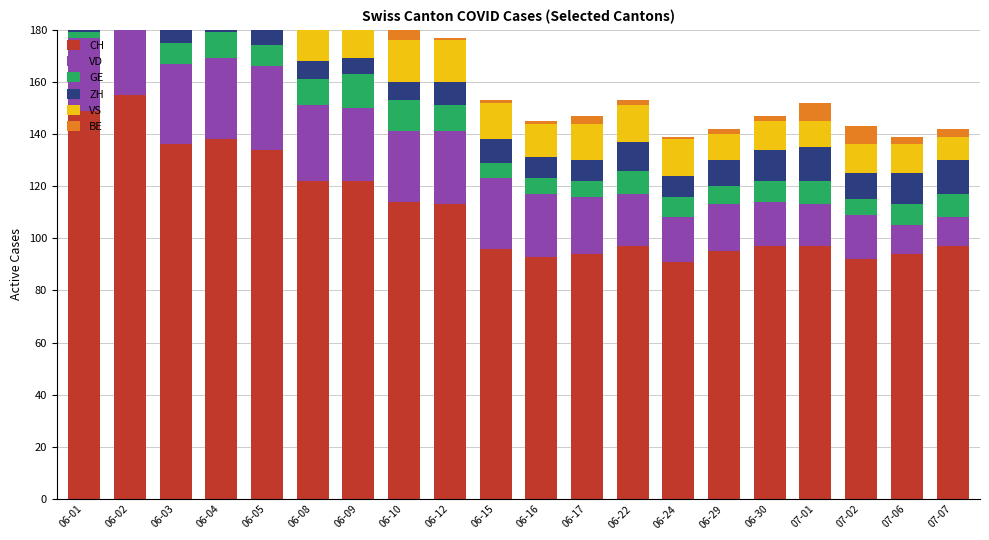

Where is BE nearest to the value 5?

06-05